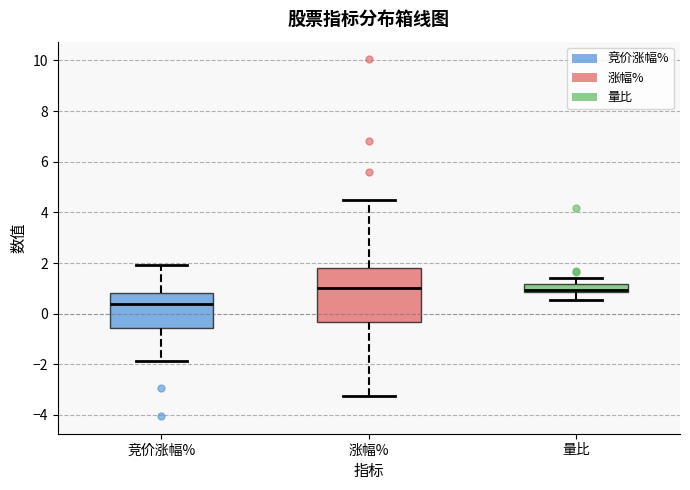

Where does the lower whisker of the box for 量比 end on the y-axis? The values are not printed on the chart, so give them approximately, as read against the axis.

0.6